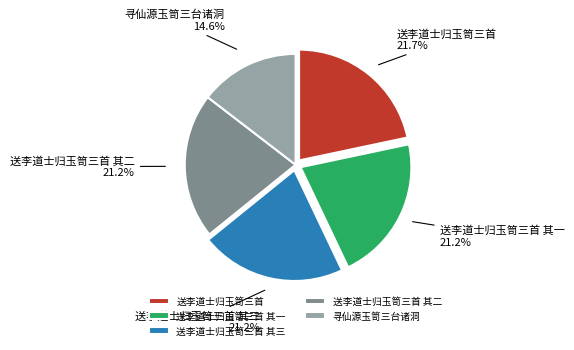

Which has a higher value, 送李道士归玉笥三首 or 寻仙源玉笥三台诸洞?

送李道士归玉笥三首